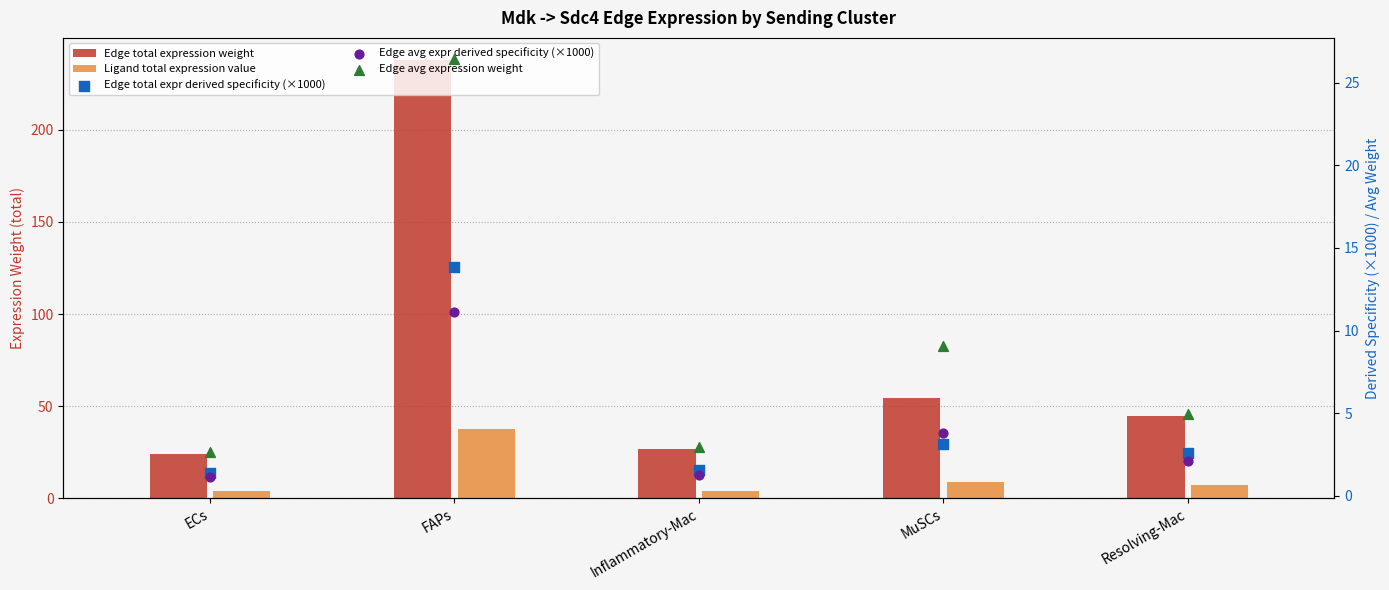

Which series contains the lowest Y value?

Edge avg expr derived specificity (×1000)